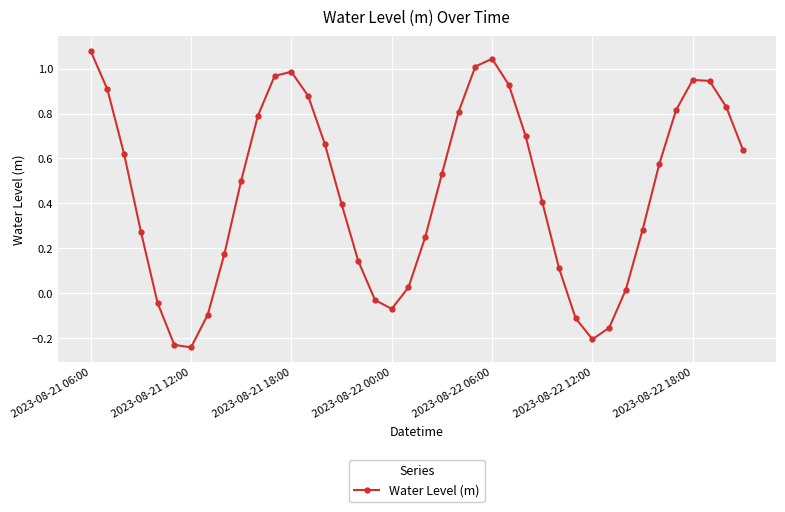

True or false: the data has more than 0 interior local peaks.

True